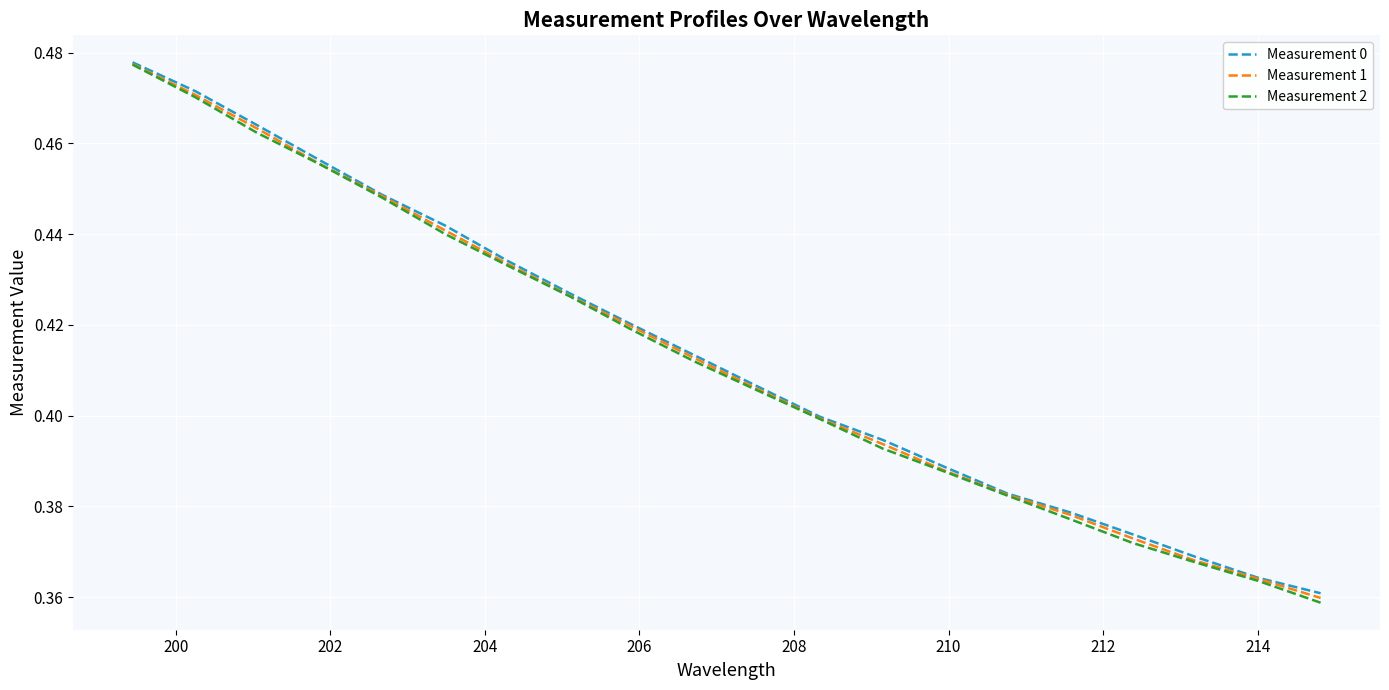

Which series has the largest range (max minus min)?

Measurement 2